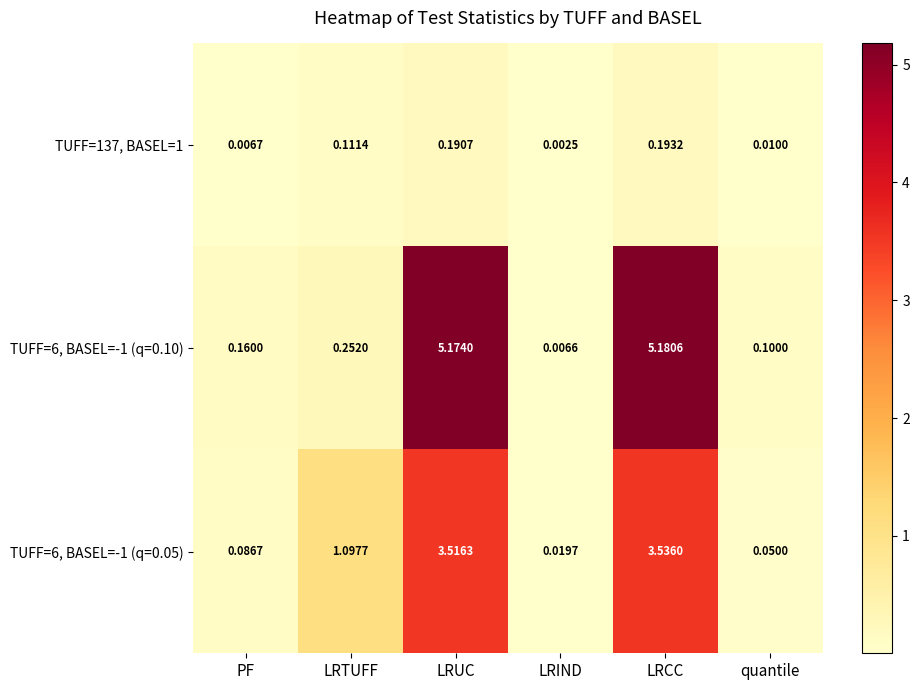

At which category is the sum across all series the highest?

LRCC